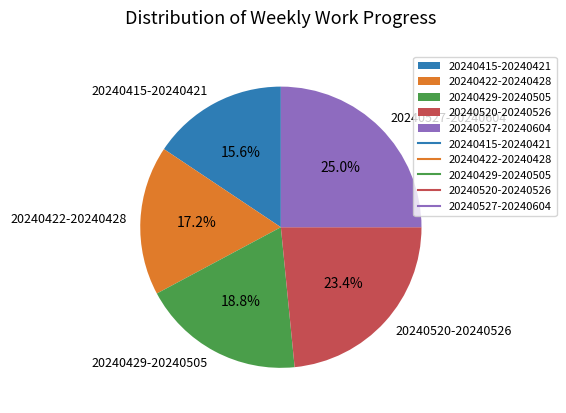

What is the total percentage of 20240415-20240421 and 20240527-20240604?

40.6%